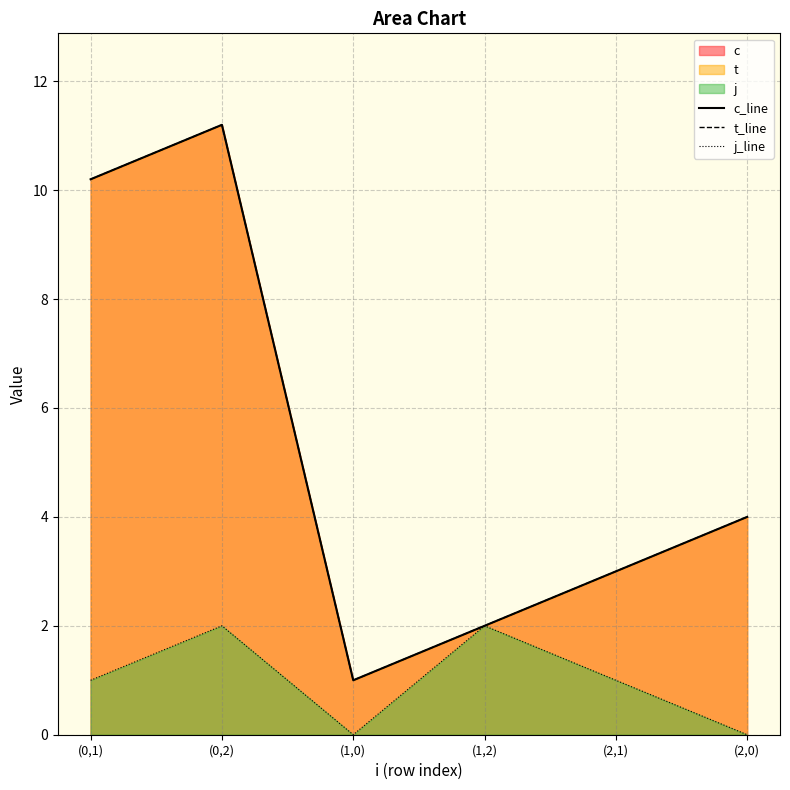

List the labels in order of t_line value, largest first.

(0,2), (0,1), (2,0), (2,1), (1,2), (1,0)